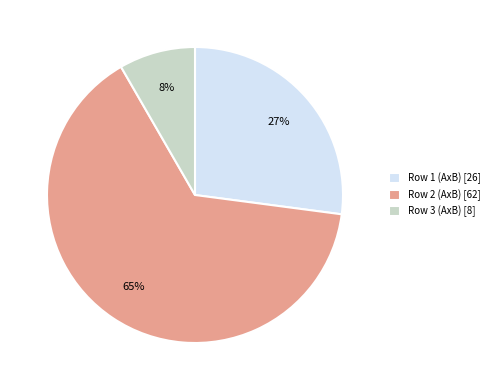

Do Row 2 (AxB) and Row 1 (AxB) together represent more than half of the pie?

Yes